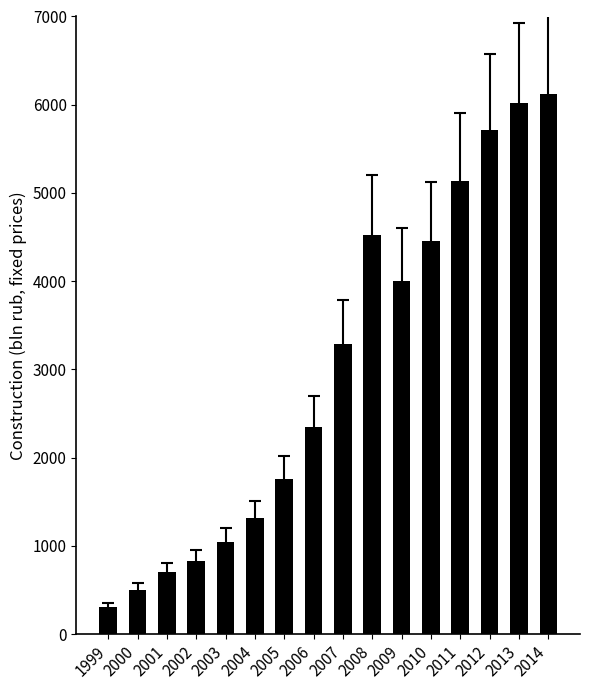

True or false: the data shows 481.6 at 2003.

False